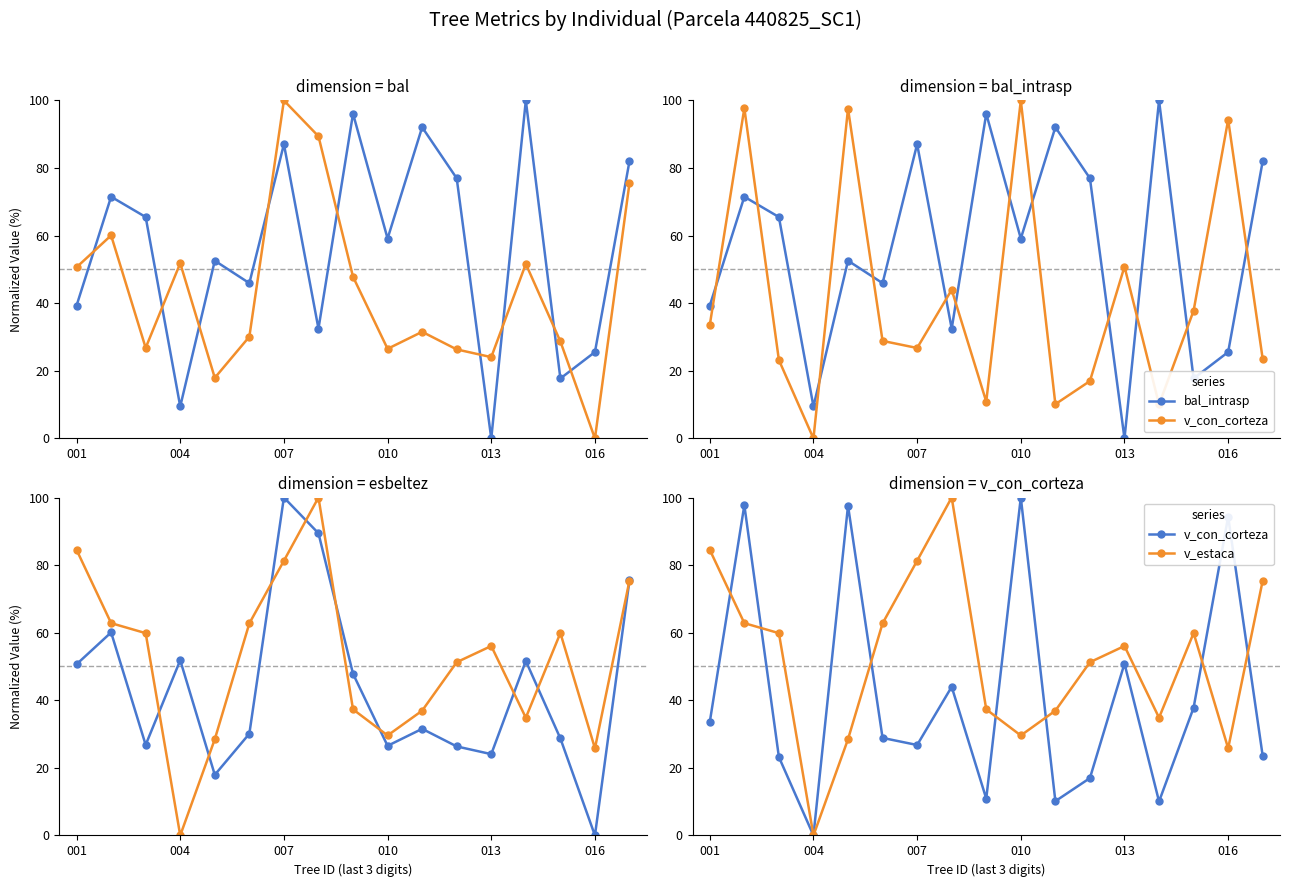

How many values in the bal series exceed 59?

9